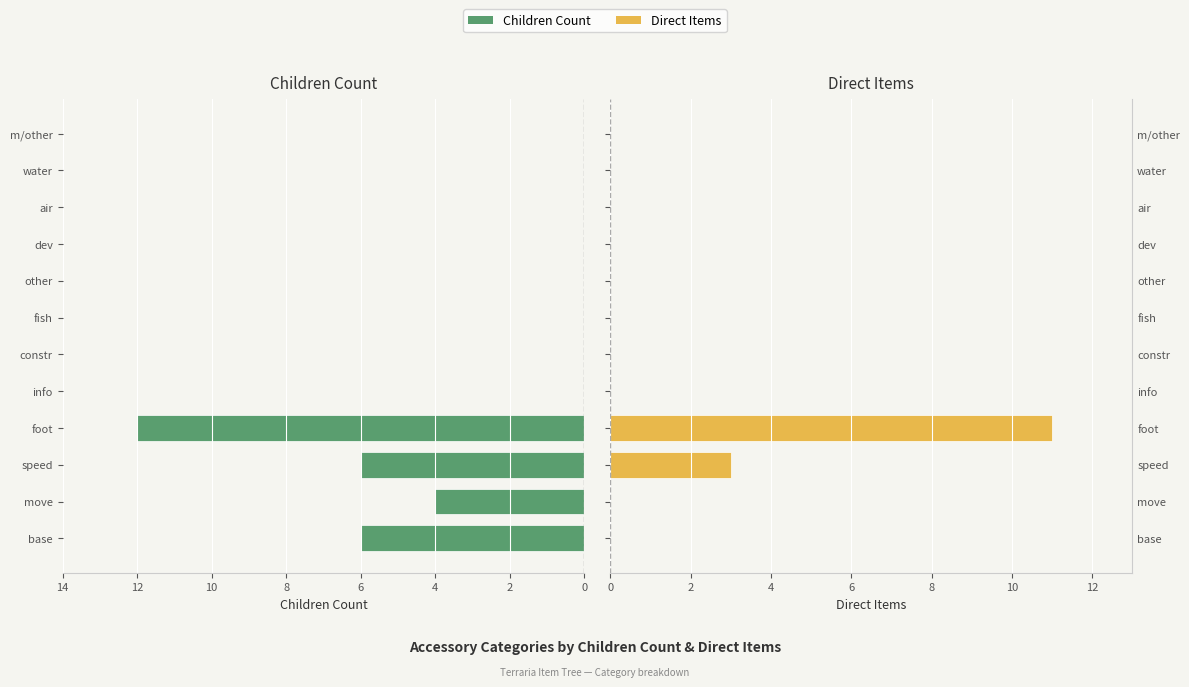

Reading left to right, what are all the values shown in this chart?

Children Count: 6	4	6	12	0	0	0	0	0	0	0	0
Direct Items: 0	0	3	11	0	0	0	0	0	0	0	0